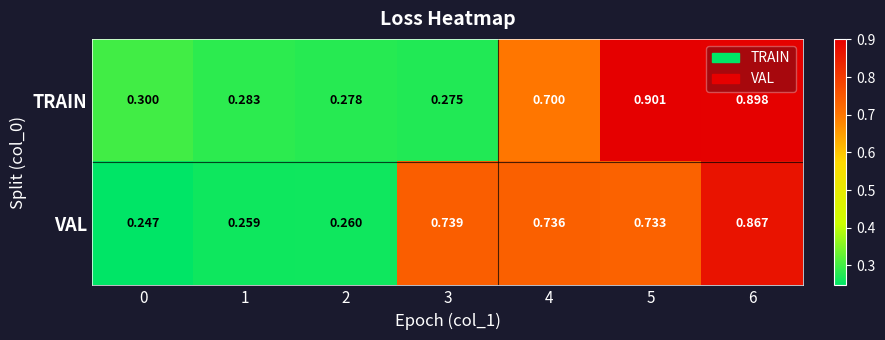

Which series changed the most between 2 and 3?

VAL